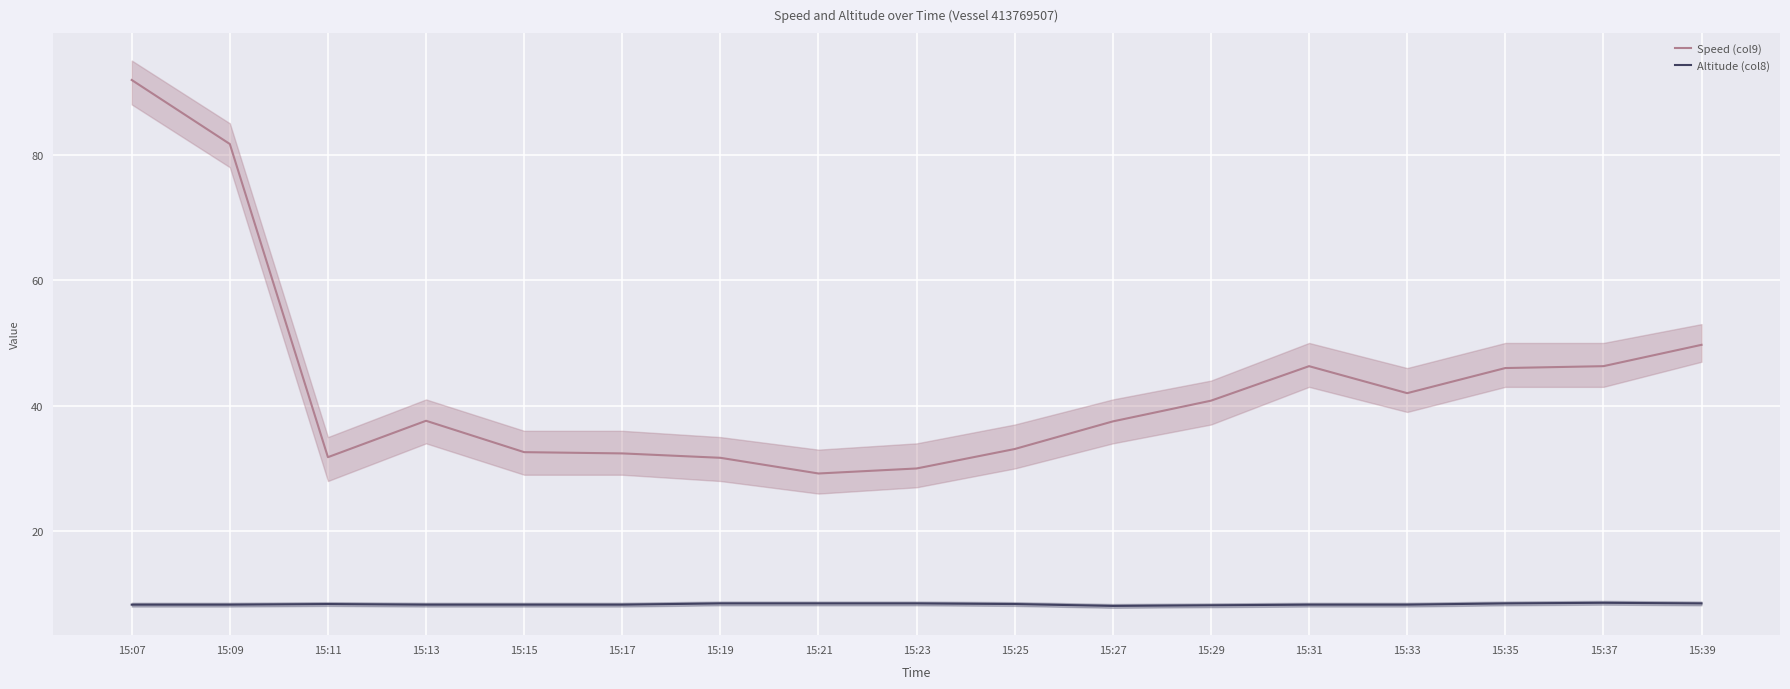

Which category has the highest value across all series?

15:07